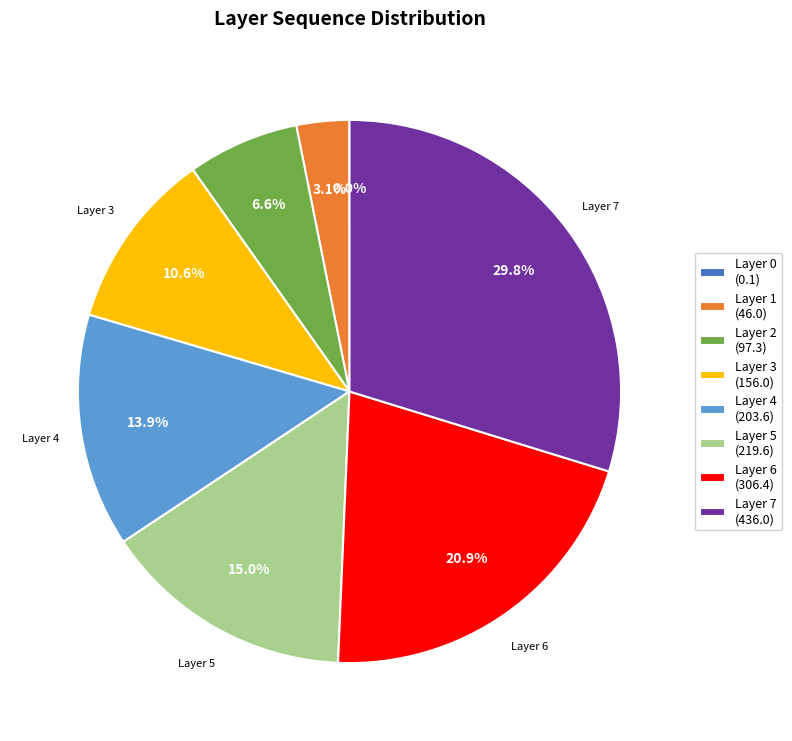

Is the sum of Layer 7 (436.0) and Layer 1 (46.0) greater than half?

No